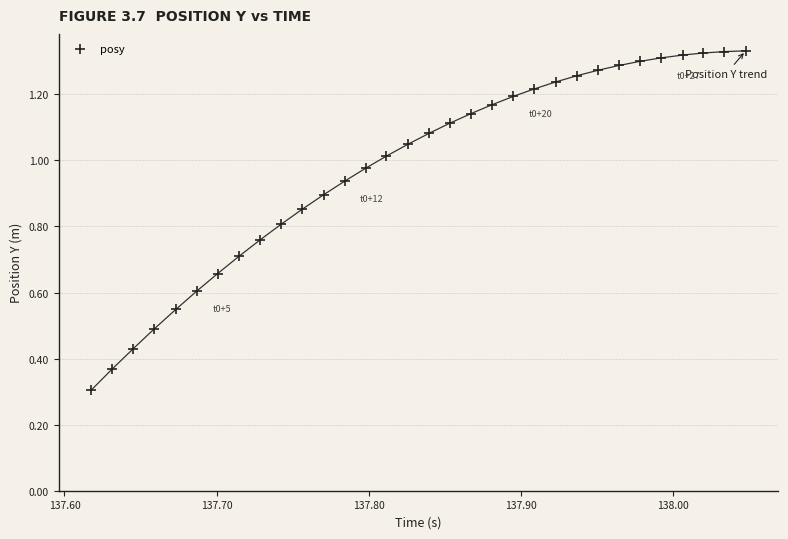

What Y value in the scatter plot is closest to 0?

0.3